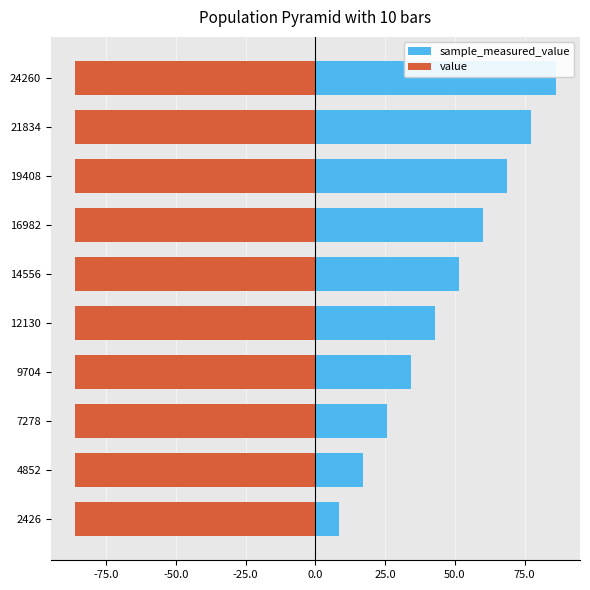

Which series has the largest range (max minus min)?

sample_measured_value